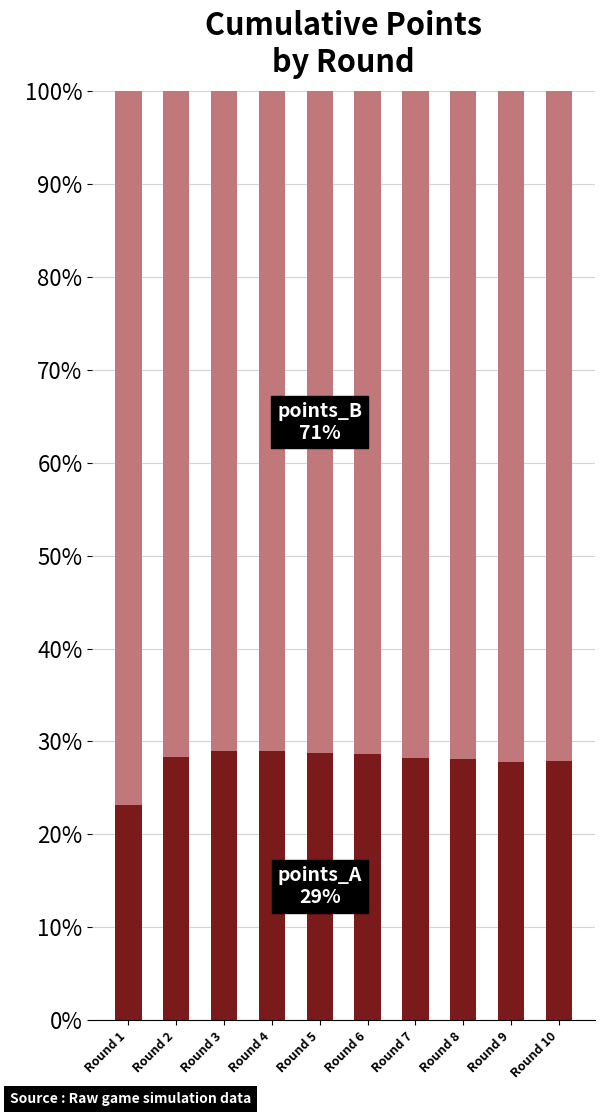

What is the total value across all series at Round 4?

100.0